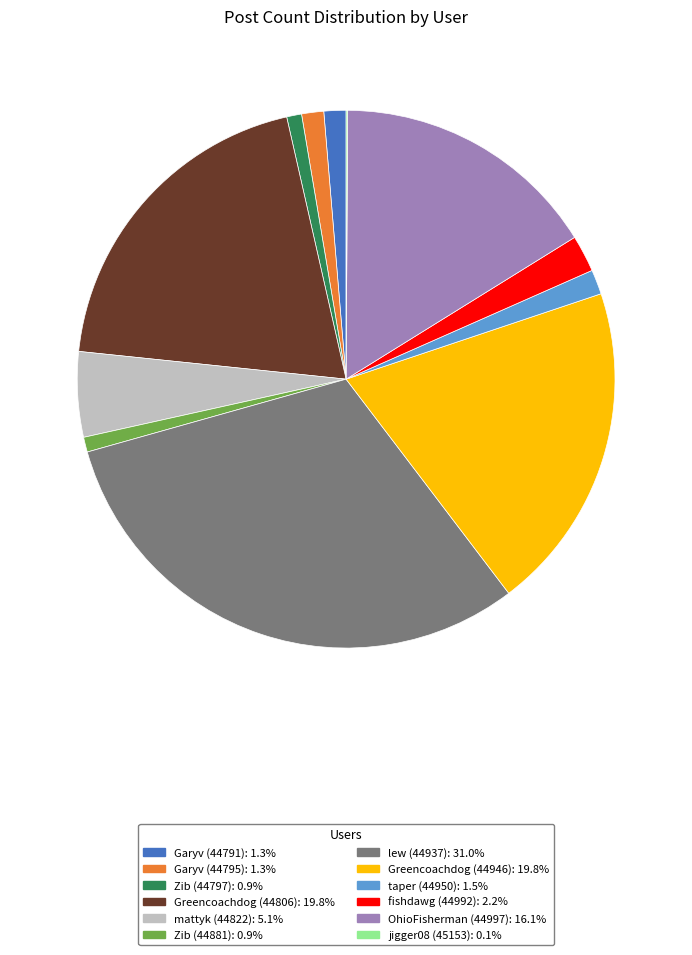

Is there a majority slice in this chart?

No